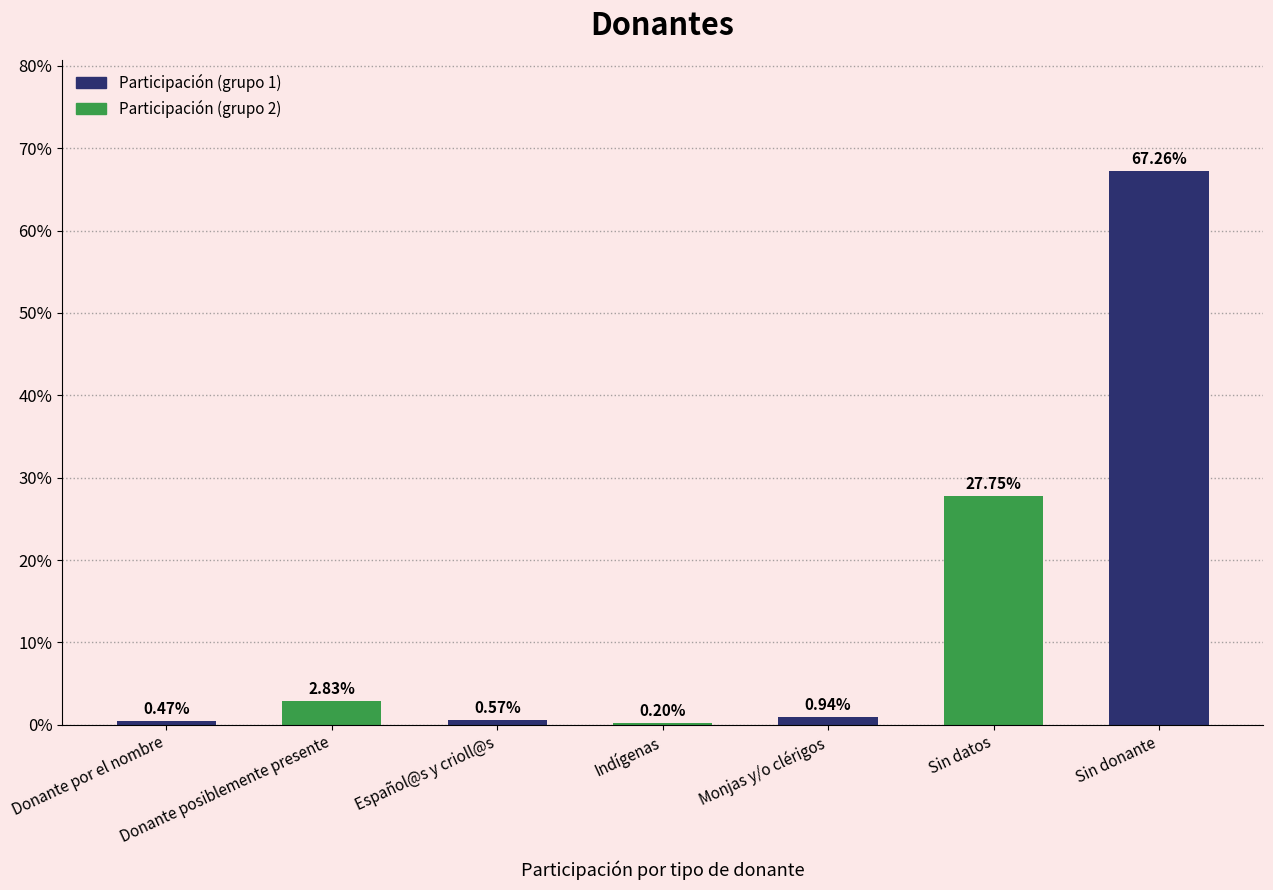

Which has a higher value, Donante por el nombre or Indígenas?

Donante por el nombre